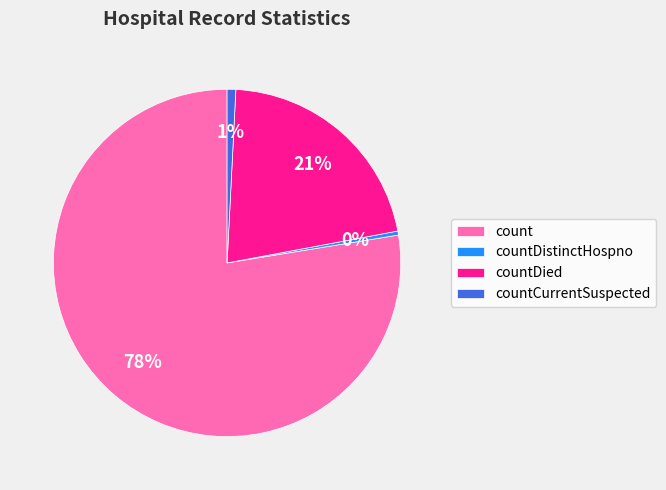

How many slices are in this pie chart?

4